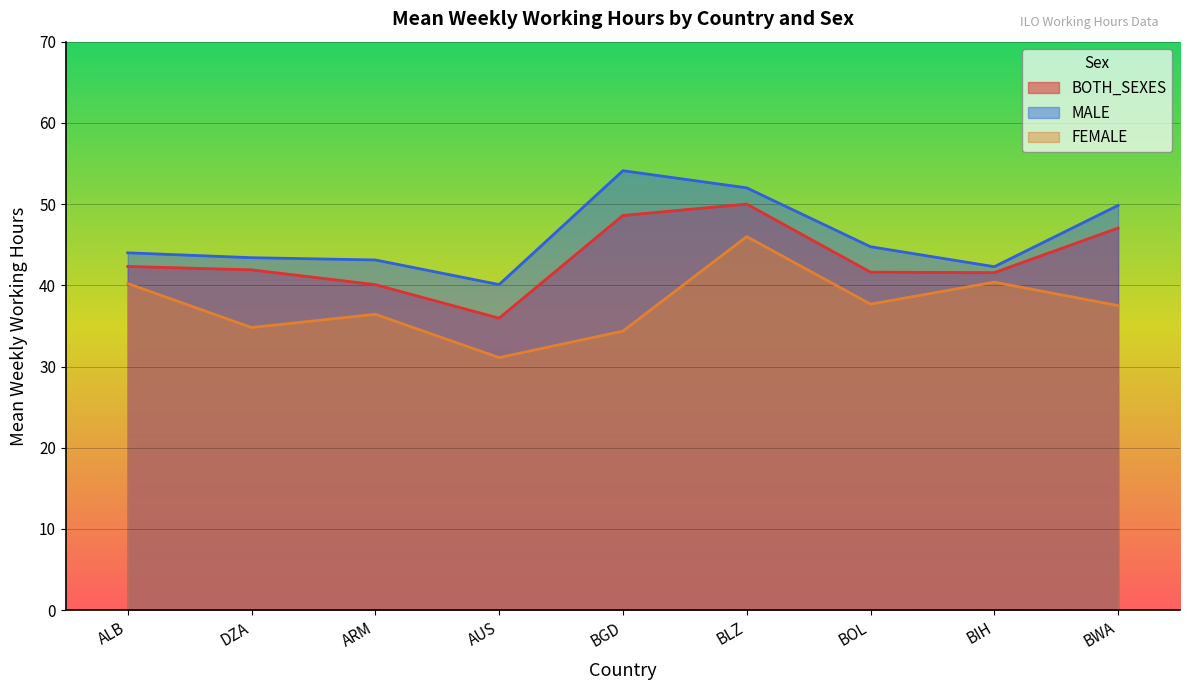

Where is the first local maximum for FEMALE?

ARM